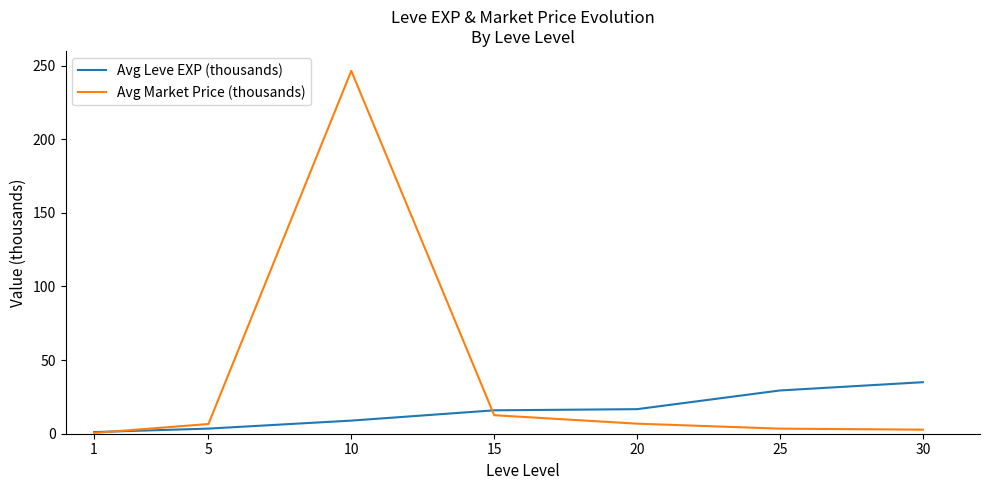

Which series has the widest spread of values?

Avg Market Price (thousands)